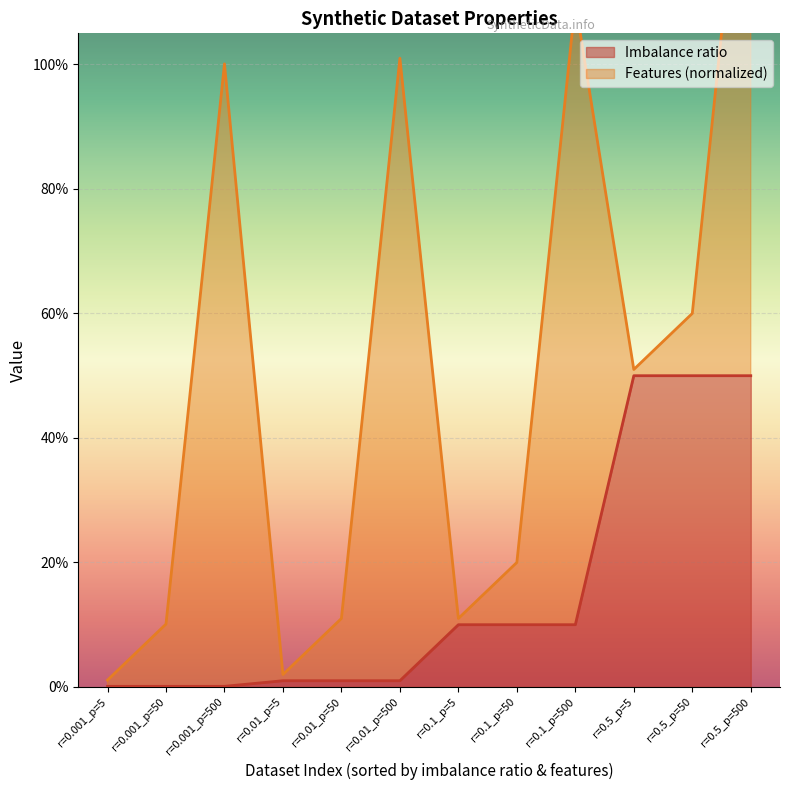

What is the sum of all values?

1.8